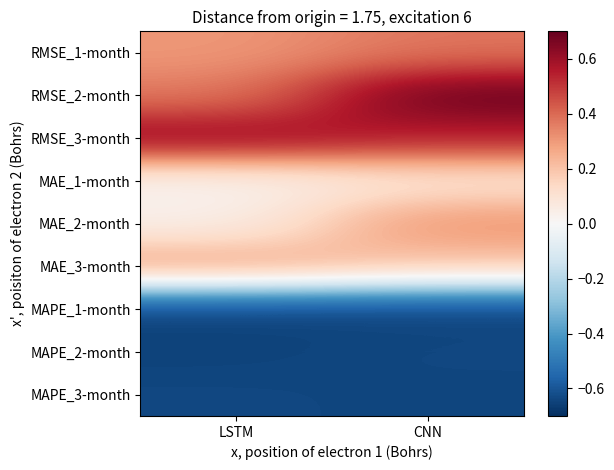

List the series in order of their peak value, highest first.

RMSE_2-month, RMSE_3-month, RMSE_1-month, MAE_2-month, MAE_3-month, MAE_1-month, MAPE_2-month, MAPE_3-month, MAPE_1-month